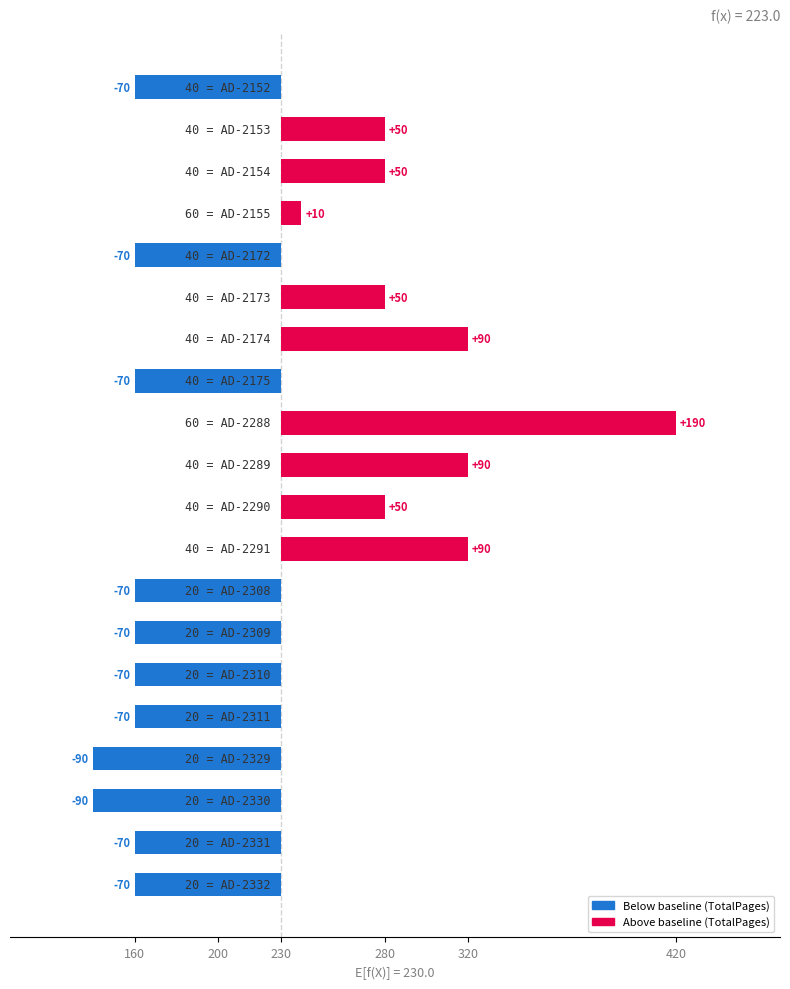

Which category has the highest value across all series?

8